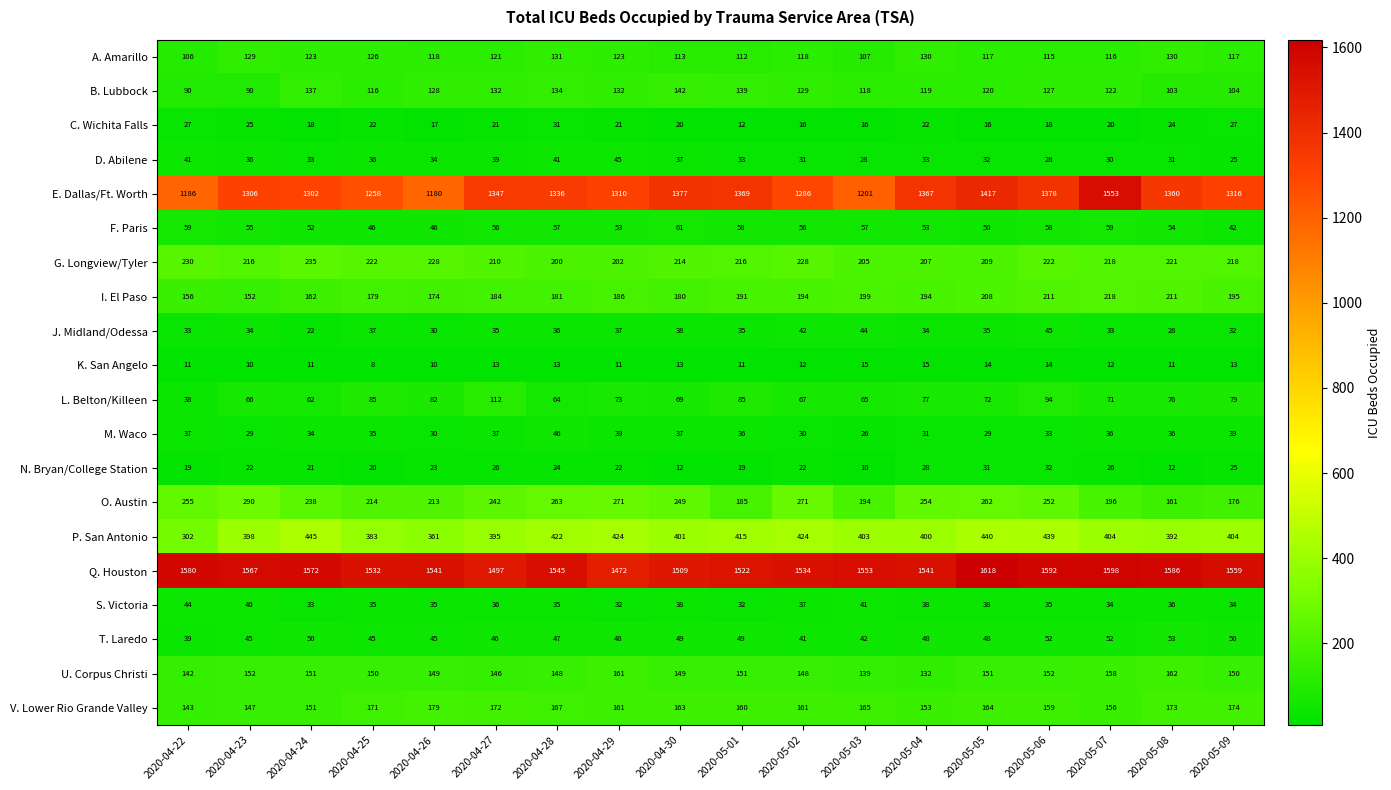

Which label corresponds to the largest value in the chart?

2020-05-05